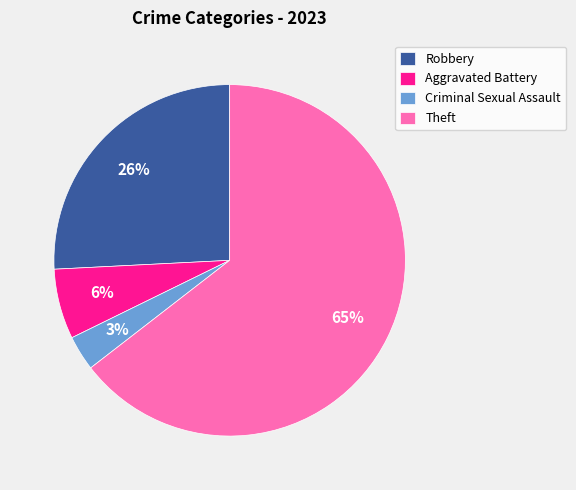

What is the largest slice in the pie chart?

Theft